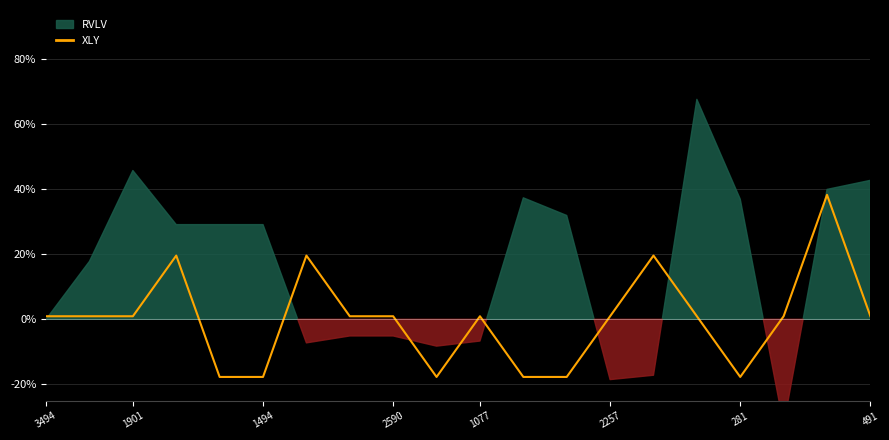

The value of XLY at 1494 is -17.7. True or false?

True